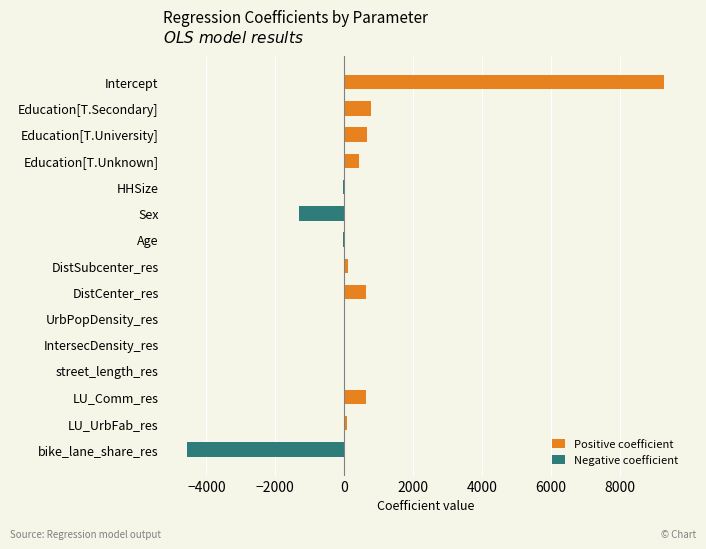

How many categories are shown in the chart?

15